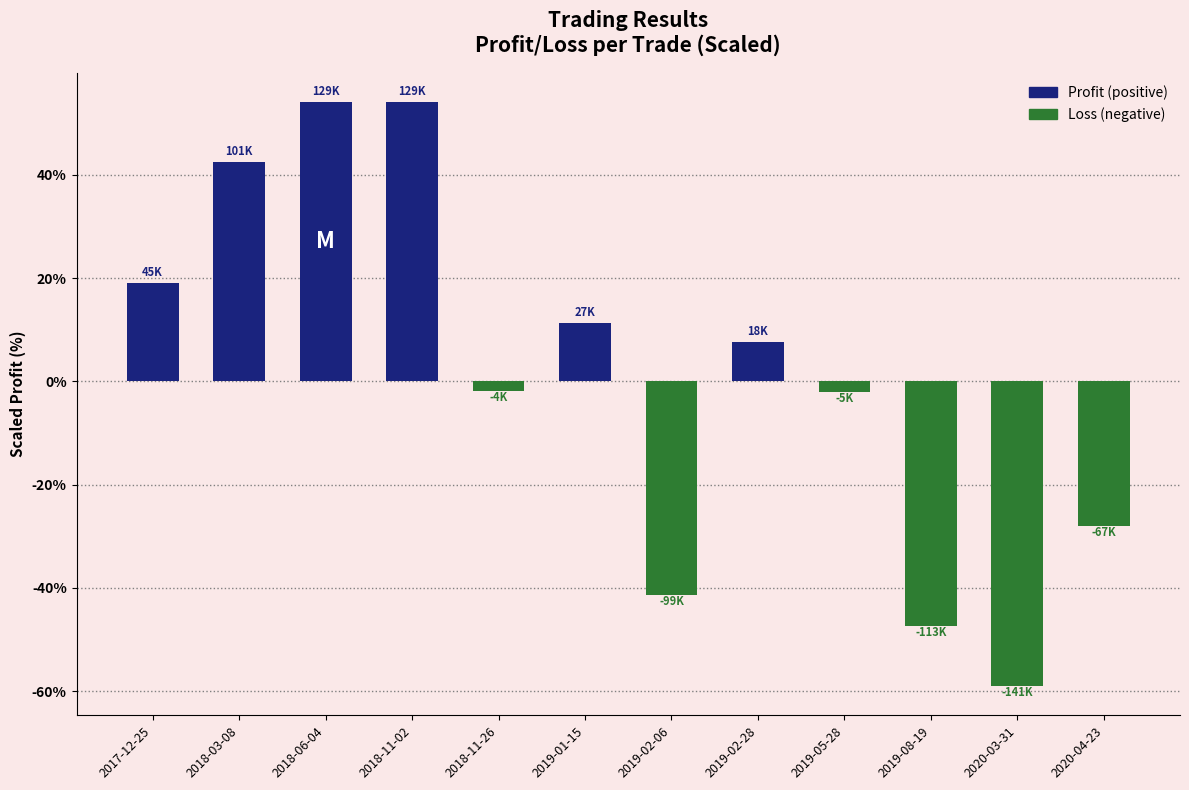

Is it true that the value at 2020-03-31 is -59.0?

True